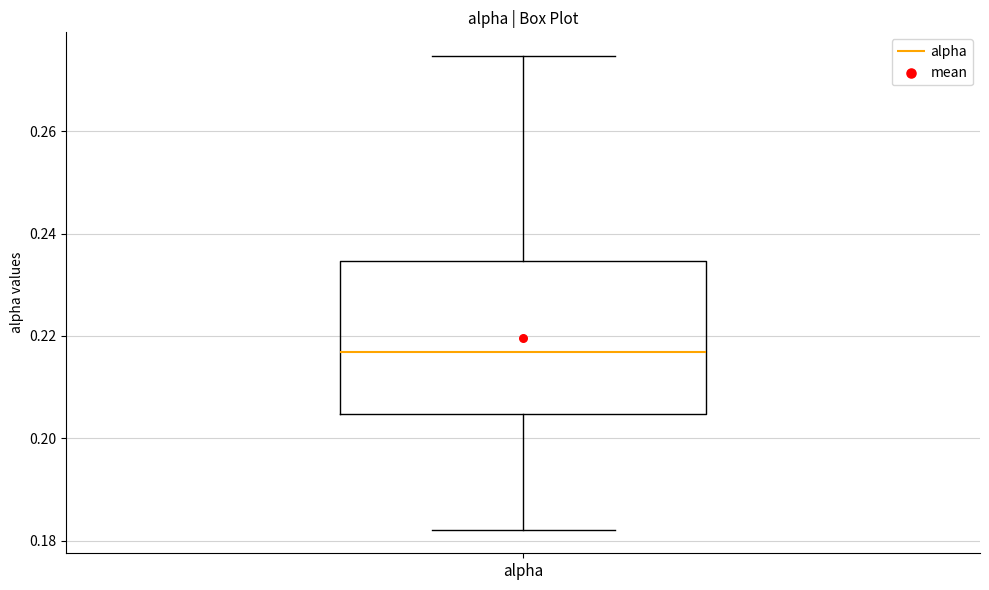

Where does the lower whisker of the box for alpha end on the y-axis? The values are not printed on the chart, so give them approximately, as read against the axis.

0.182